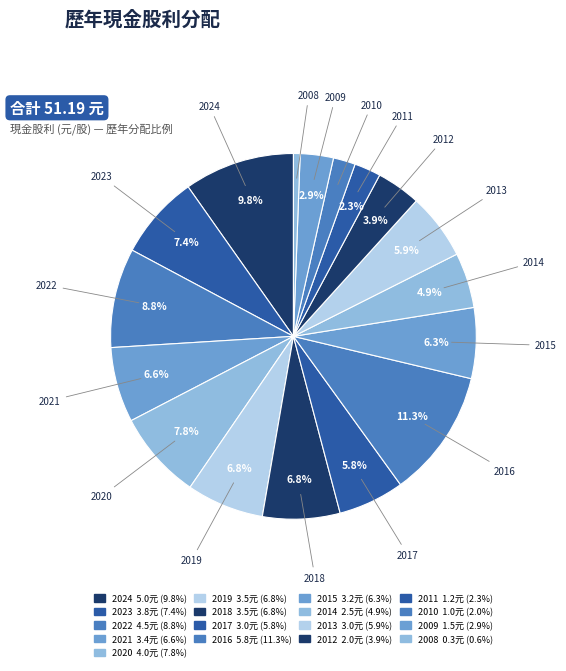

How many slices are in this pie chart?

17